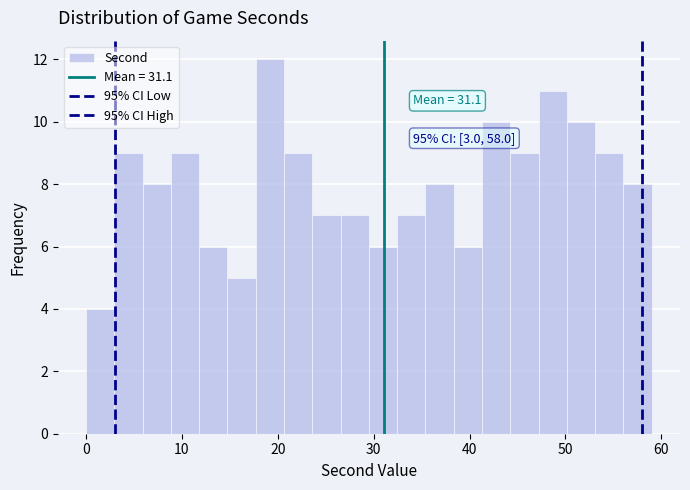

Around what value on the x-axis is the tallest bar? Give the approximate position of its centre, as read against the axis.

19